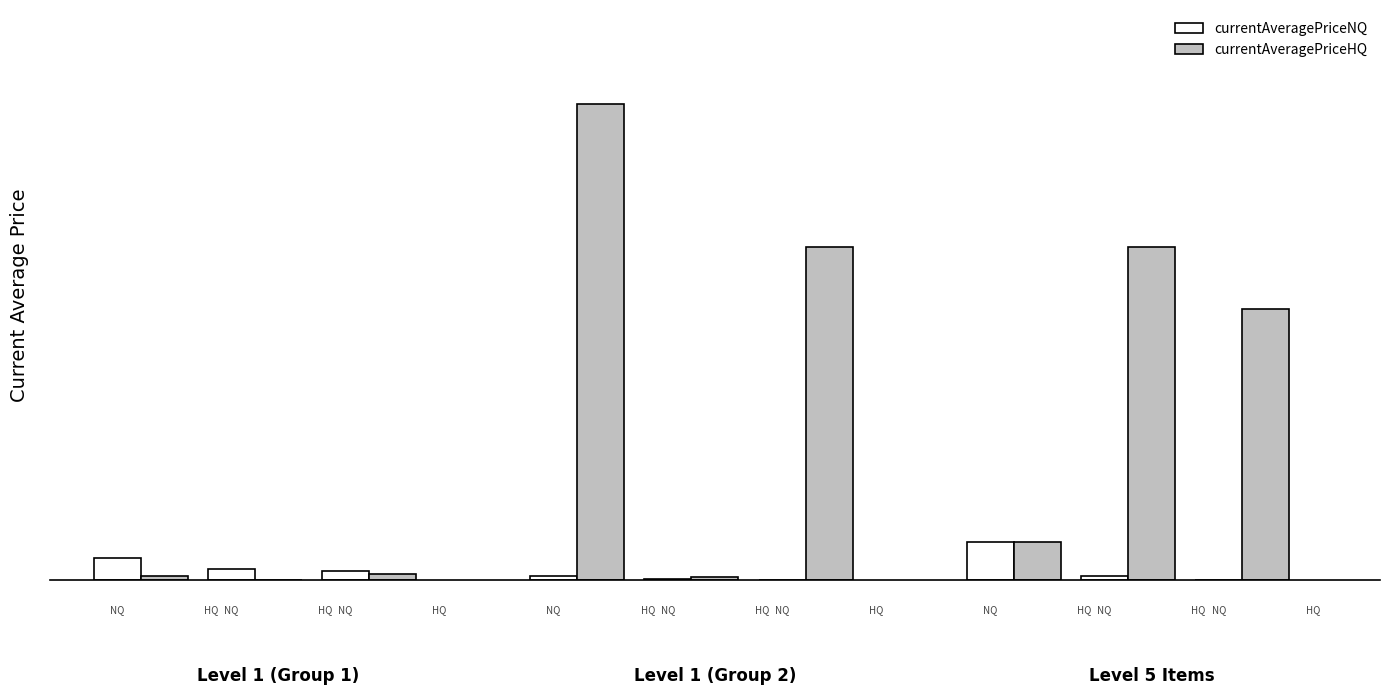

What are all the series names shown in the legend?

currentAveragePriceNQ, currentAveragePriceHQ